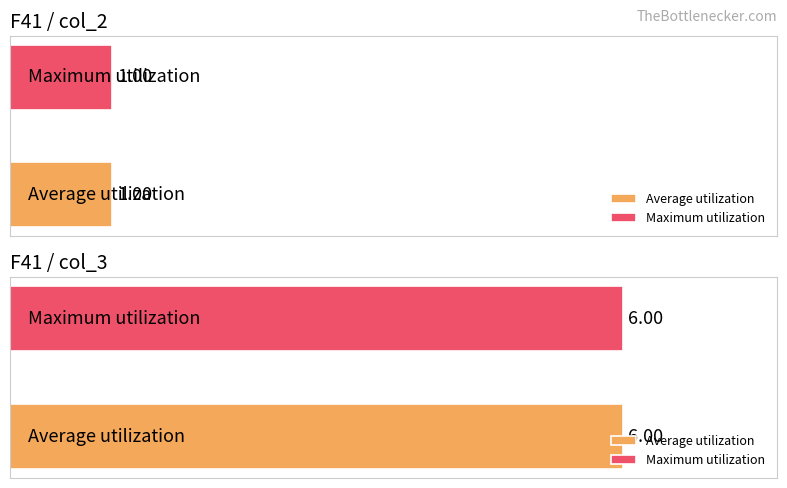

What is the approximate value of col_3 at US-1612877-A?

6